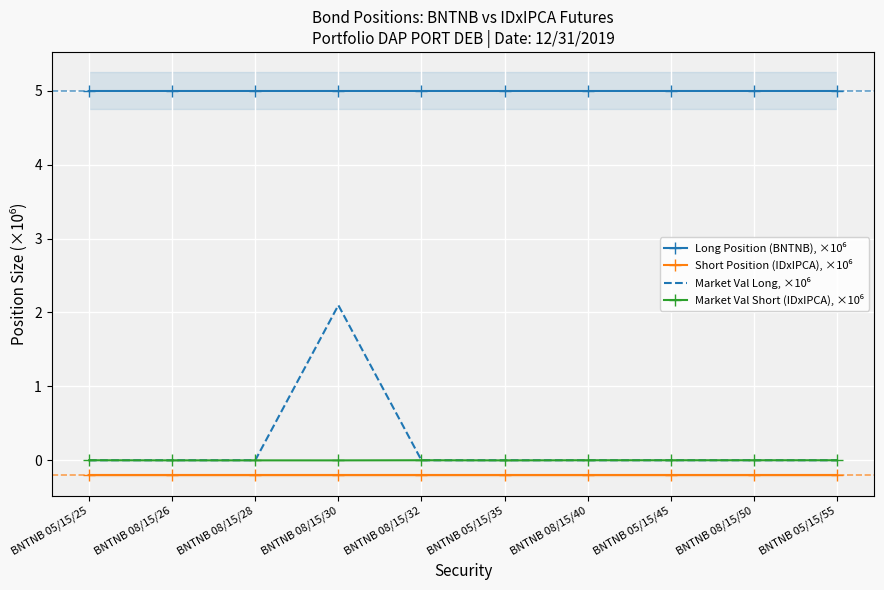

How many lines are shown in the chart?

4